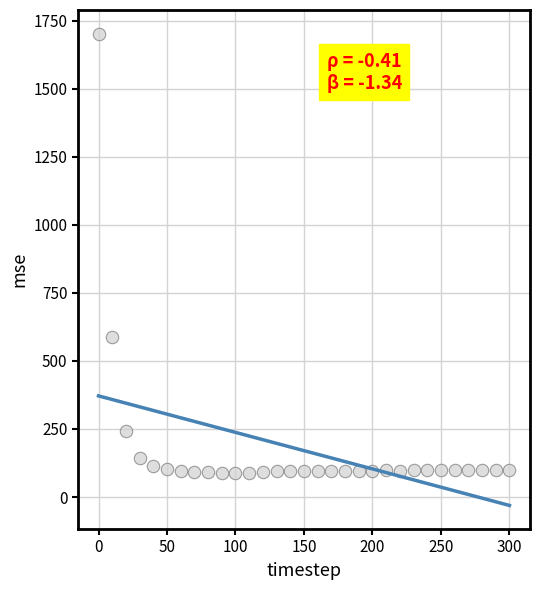

What Y value in the scatter plot is closest to 896?

587.3